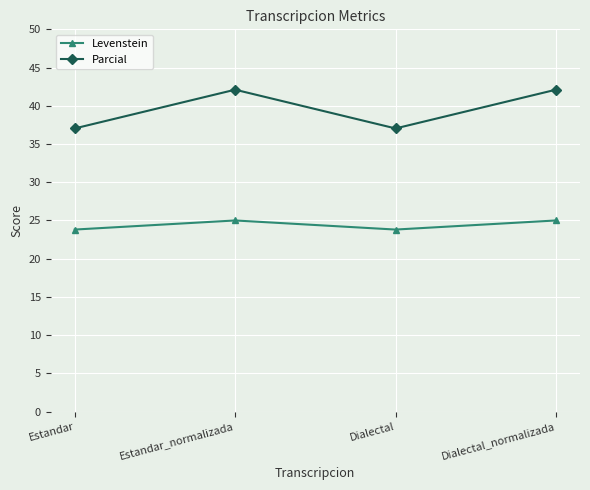

Between Estandar_normalizada and Dialectal, which series saw the biggest shift?

Parcial